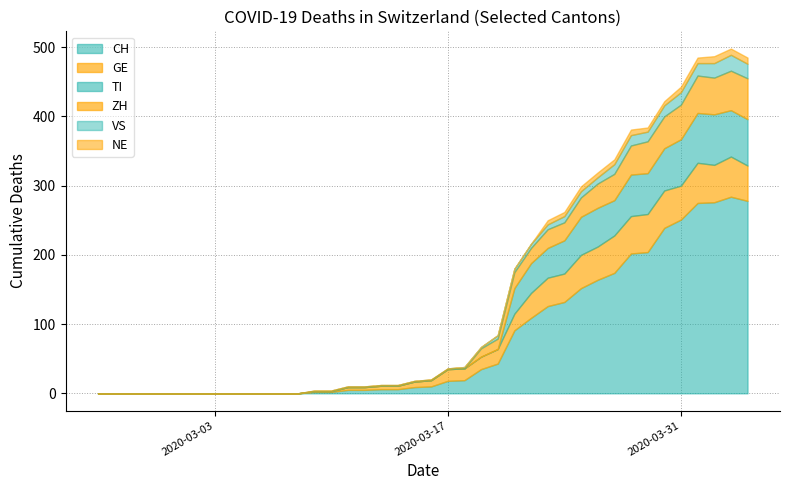

Which category has the lowest value in the ZH series?

2020-02-25